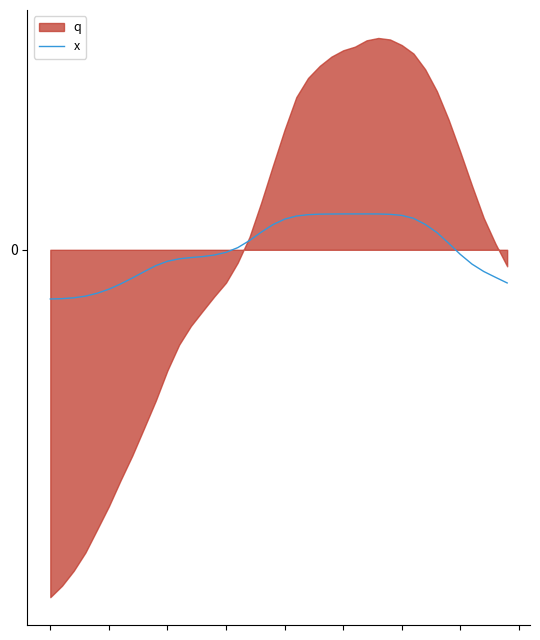

How many negative values are there?

21